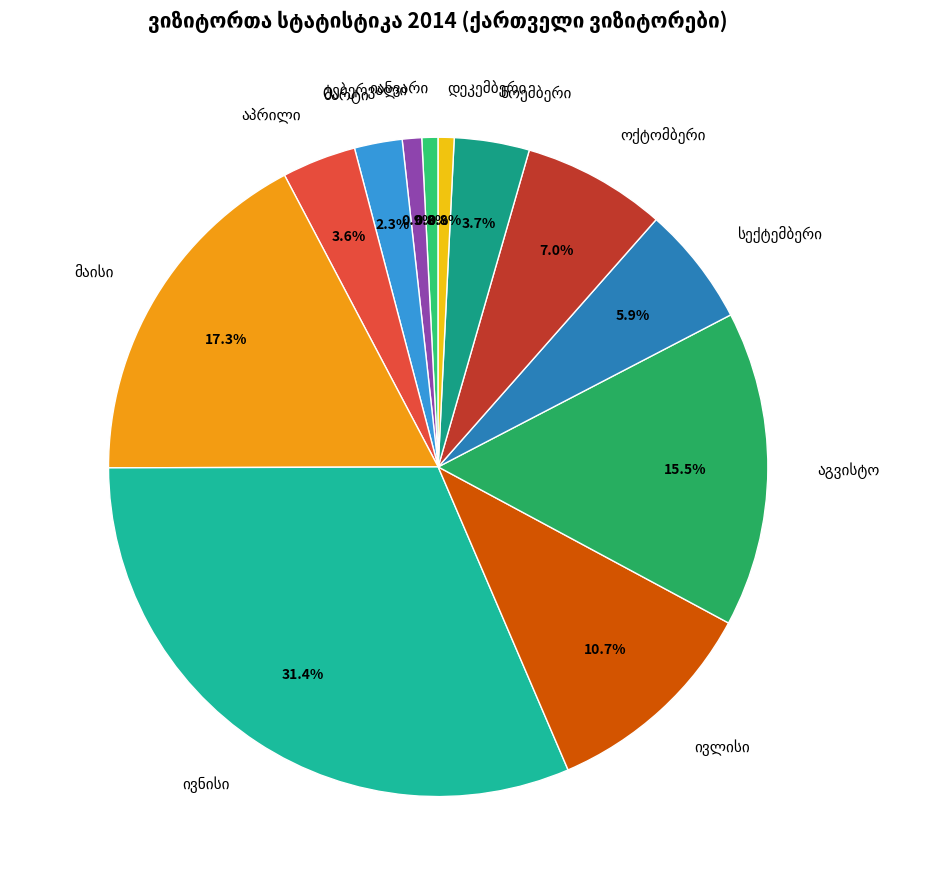

Is there any slice that represents more than half of the pie?

No